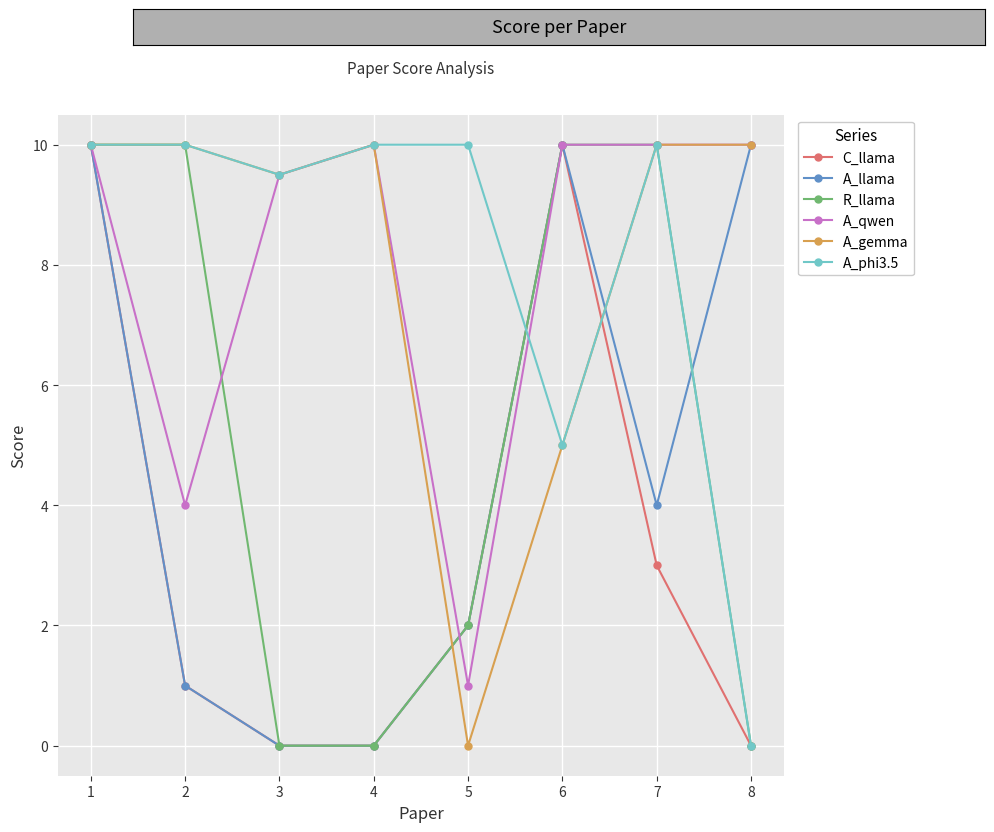

Does the chart display data point markers on the line(s)?

Yes